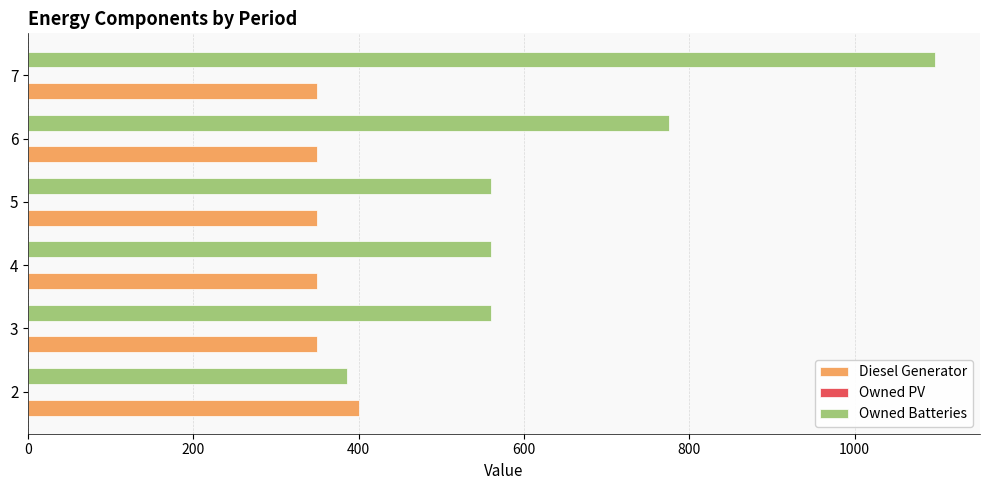

What is the difference between the Diesel Generator values at 3 and 2?

50